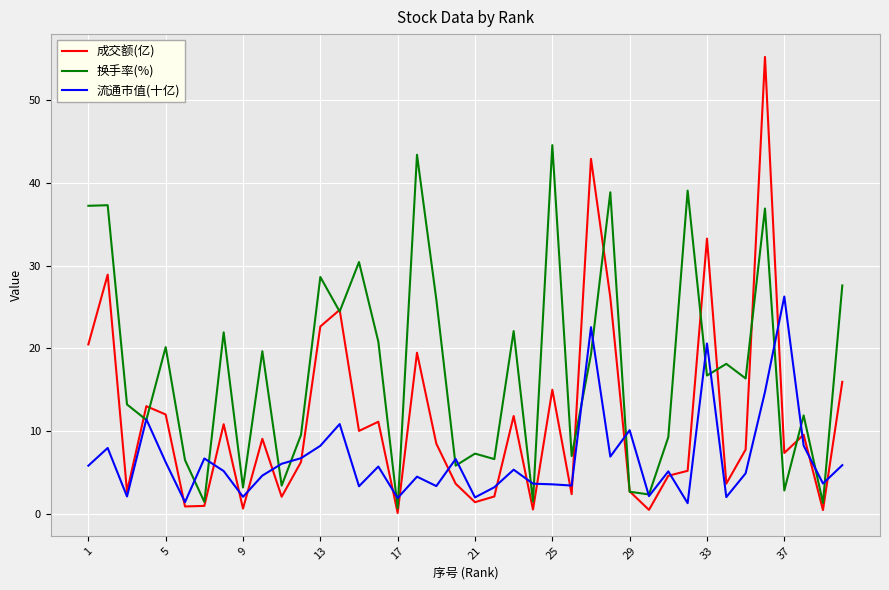

Rank the series by their maximum value, from highest to lowest.

成交额(亿), 换手率(%), 流通市值(十亿)